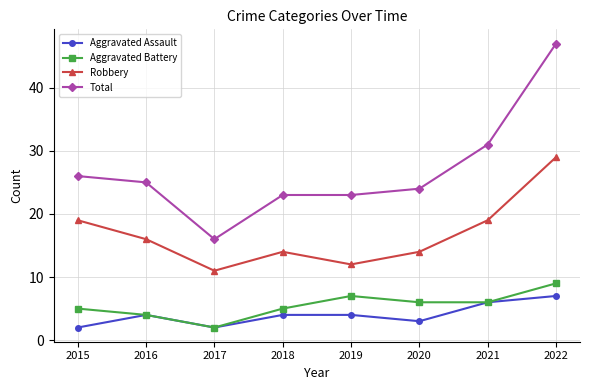

Is this an area chart (filled region under the line)?

No